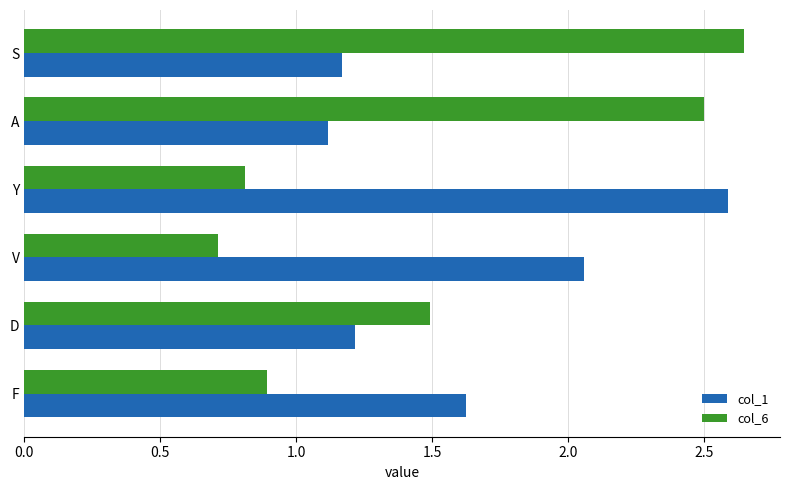

List the series in order of their peak value, lowest first.

col_1, col_6